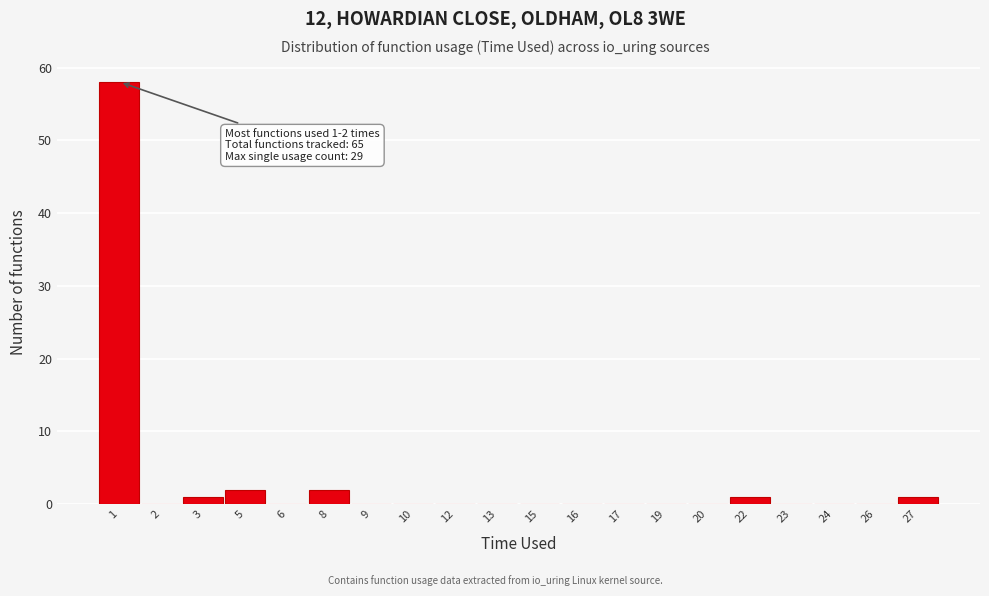

Reading left to right, what are all the values shown in this chart?

1=58	2=0	3=1	5=2	6=0	8=2	9=0	10=0	12=0	13=0	15=0	16=0	17=0	19=0	20=0	22=1	23=0	24=0	26=0	27=1